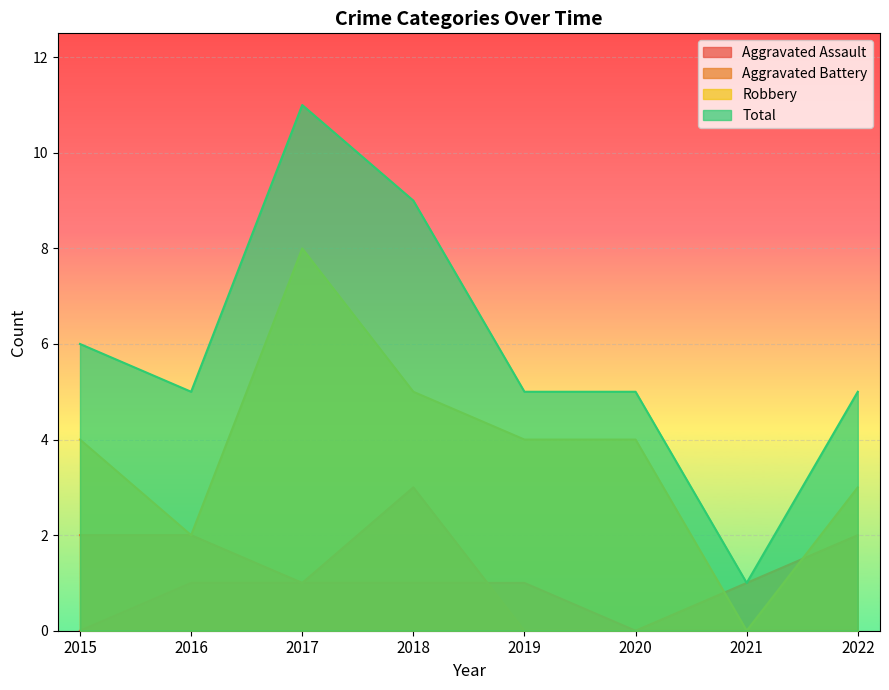

The Aggravated Assault series shows 0 at 2022. True or false?

False